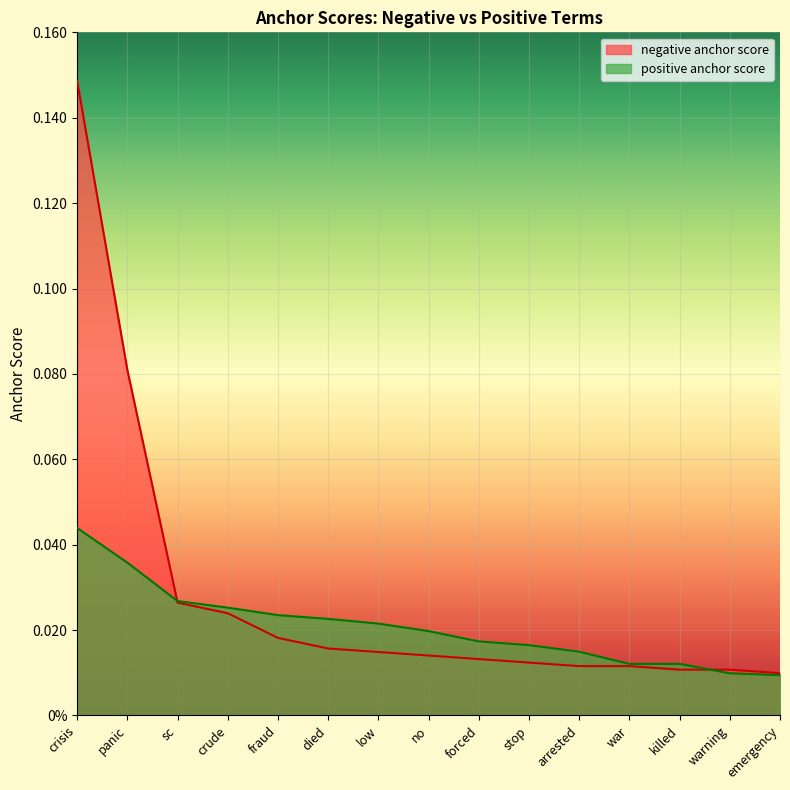

What are all the series names shown in the legend?

negative anchor score, positive anchor score